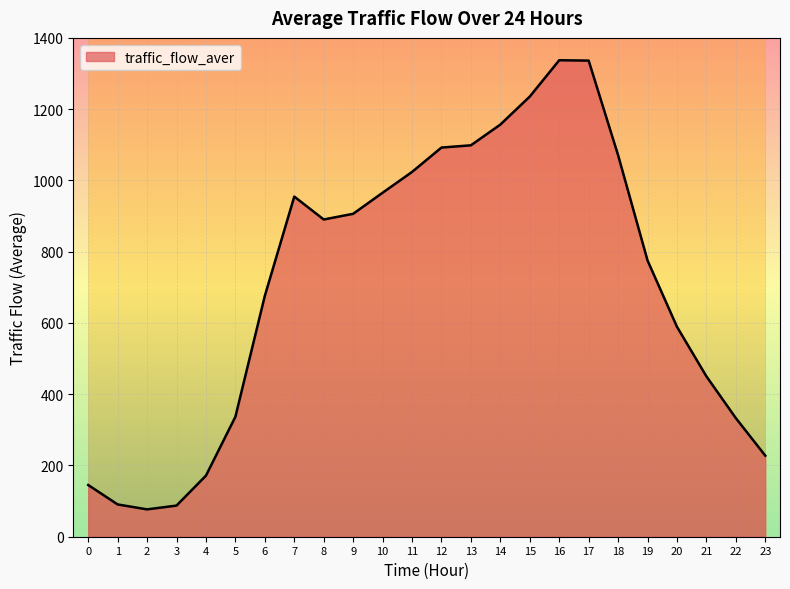

What is the difference between the maximum and minimum values?

1260.5